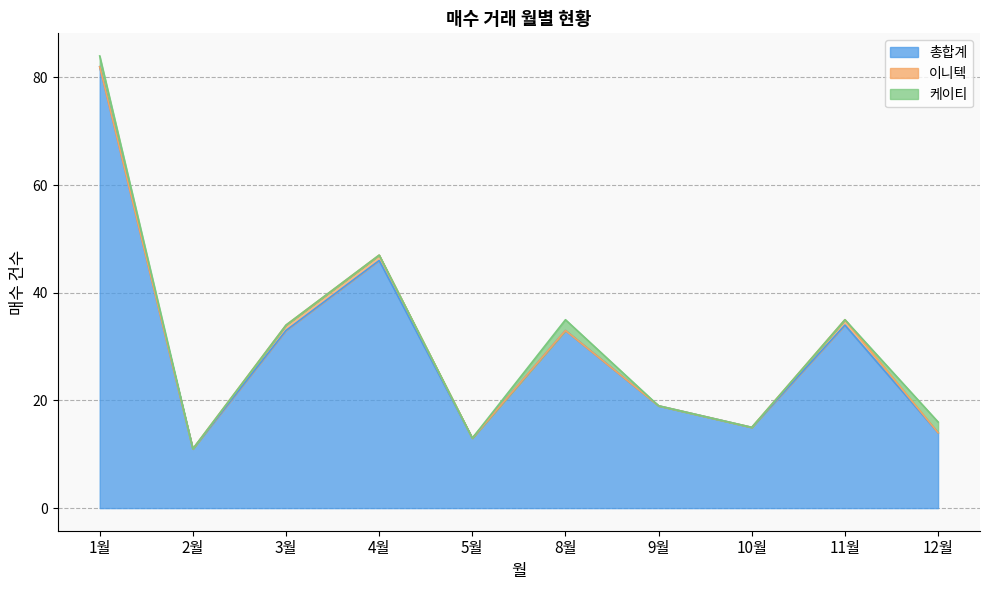

The 이니텍 series shows 0 at 10월. True or false?

False